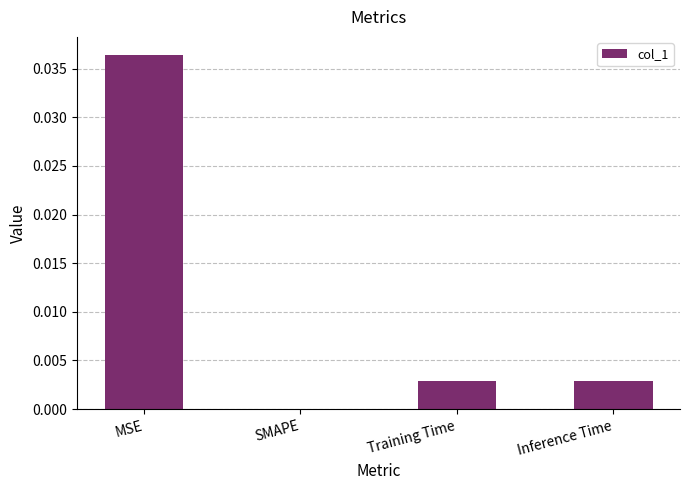

The chart shows a value of 0.0 at Inference Time. True or false?

True